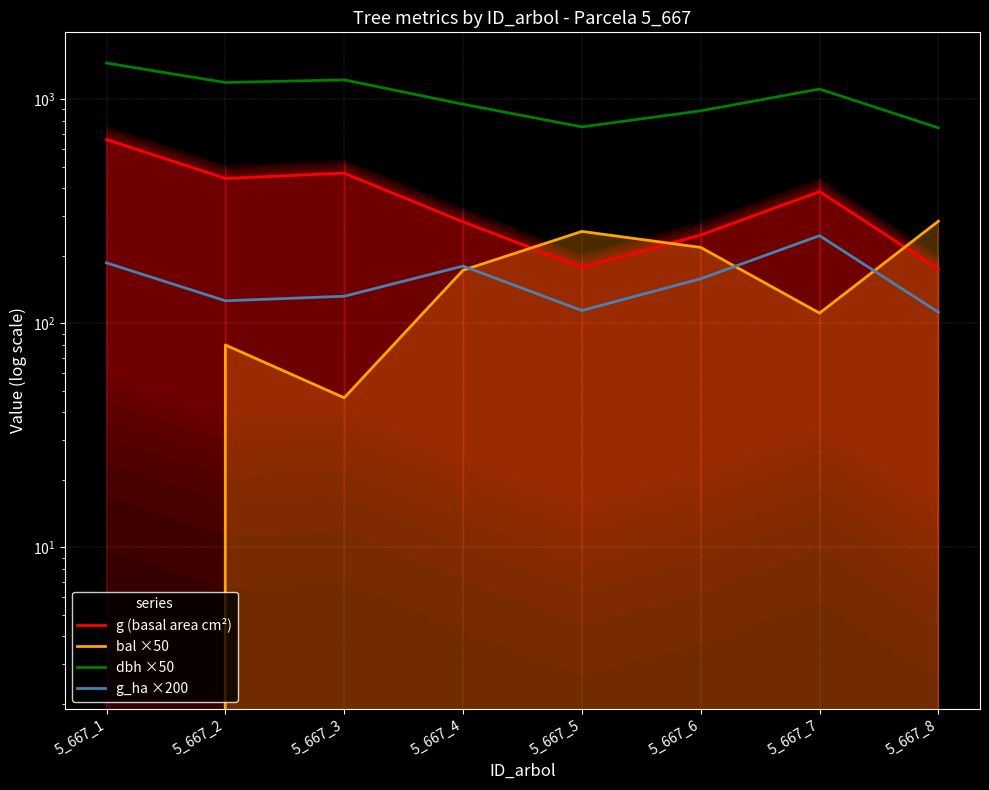

What are all the series names shown in the legend?

g (basal area cm²), bal ×50, dbh ×50, g_ha ×200